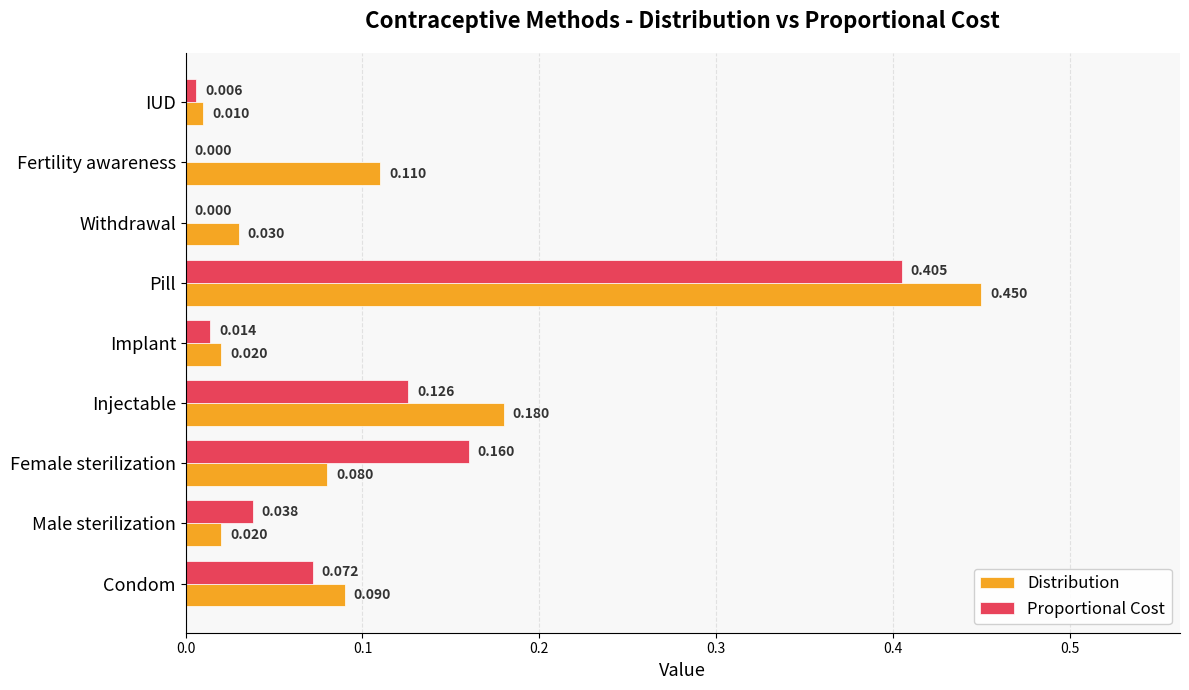

Which series has the largest total across all categories?

Distribution